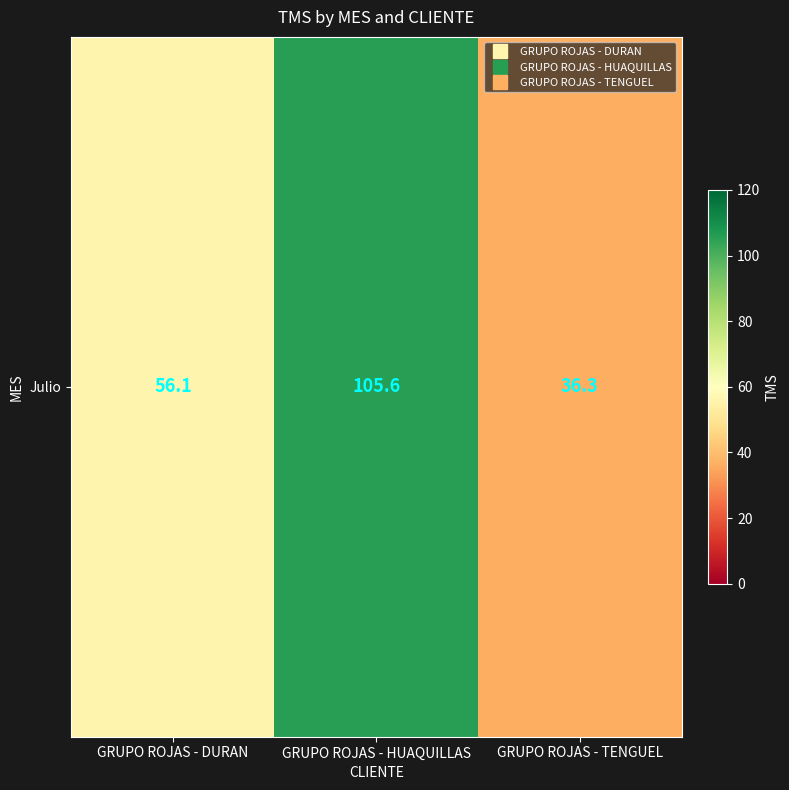

Which category has the highest value across all series?

GRUPO ROJAS - HUAQUILLAS